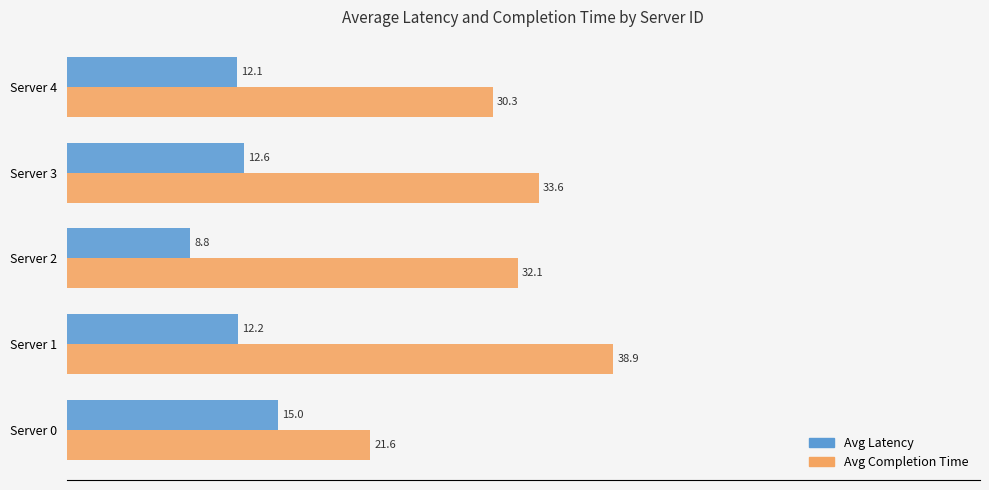

Which category has the highest value across all series?

Server 1